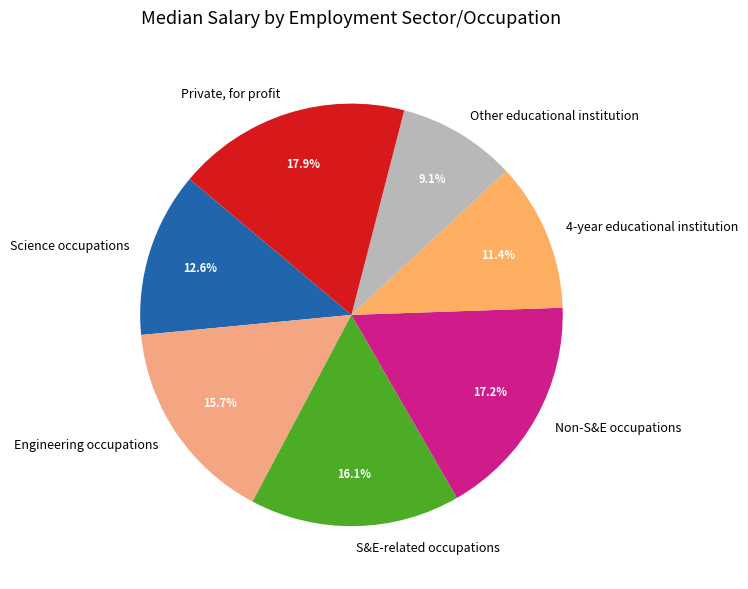

How many segments does this pie chart have?

7